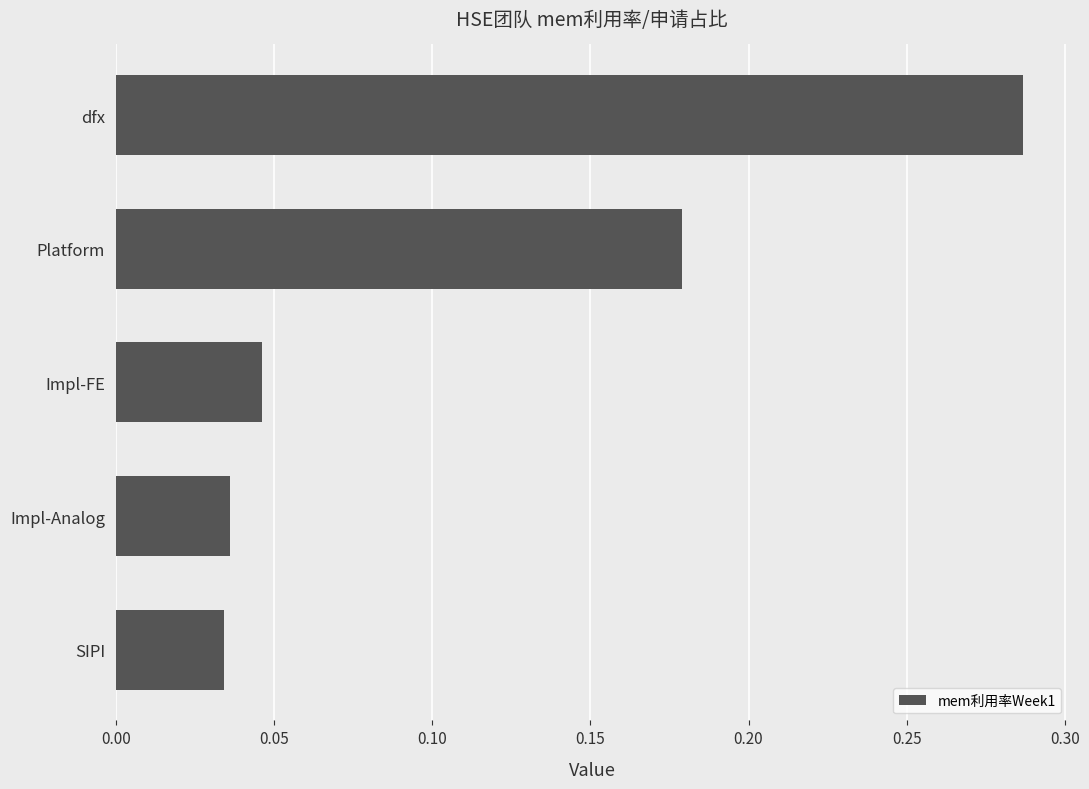

The chart shows a value of 0.3 at Platform. True or false?

False